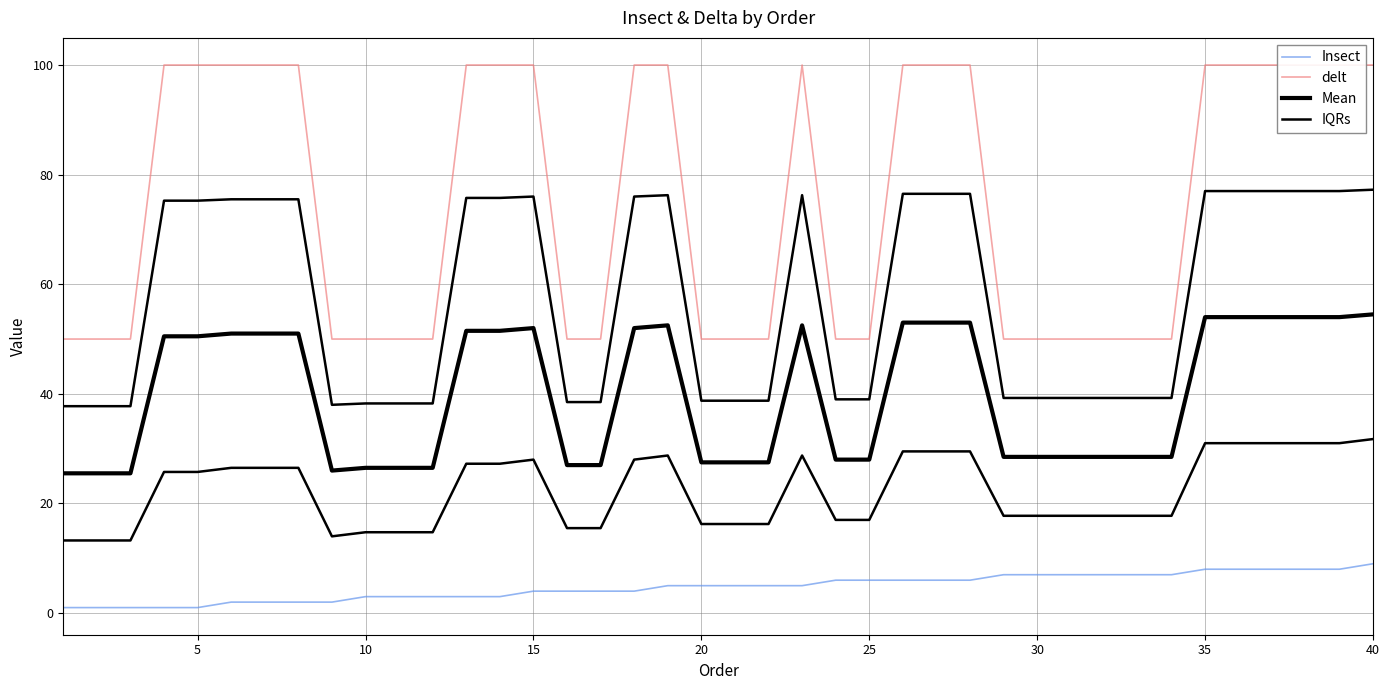

Is the value of delt at 17 greater than the value of Insect at 30?

Yes